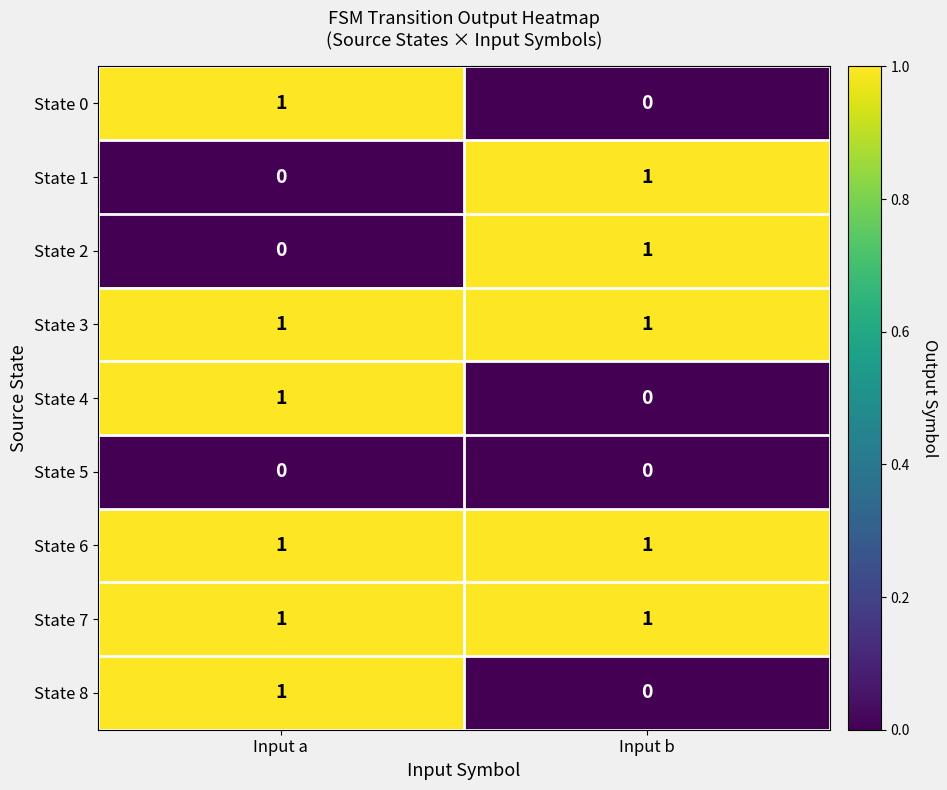

Reading left to right, what are all the values shown in this chart?

State 0: 1	0
State 1: 0	1
State 2: 0	1
State 3: 1	1
State 4: 1	0
State 5: 0	0
State 6: 1	1
State 7: 1	1
State 8: 1	0